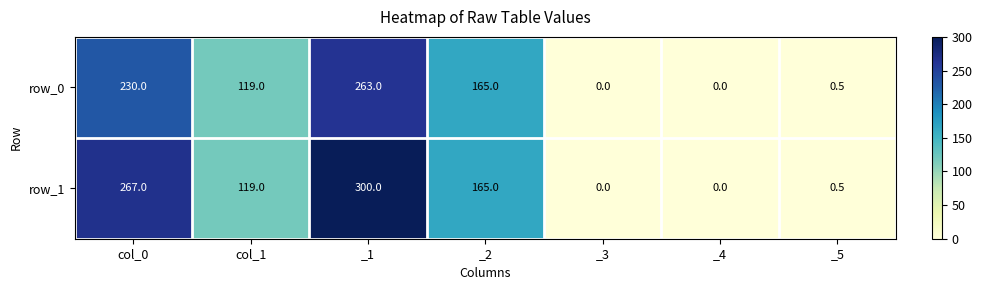

Reading right to left, transcribe all the data shown in this chart.

row_0: 0.5	0.0	0.0	165.0	263.0	119.0	230.0
row_1: 0.5	0.0	0.0	165.0	300.0	119.0	267.0